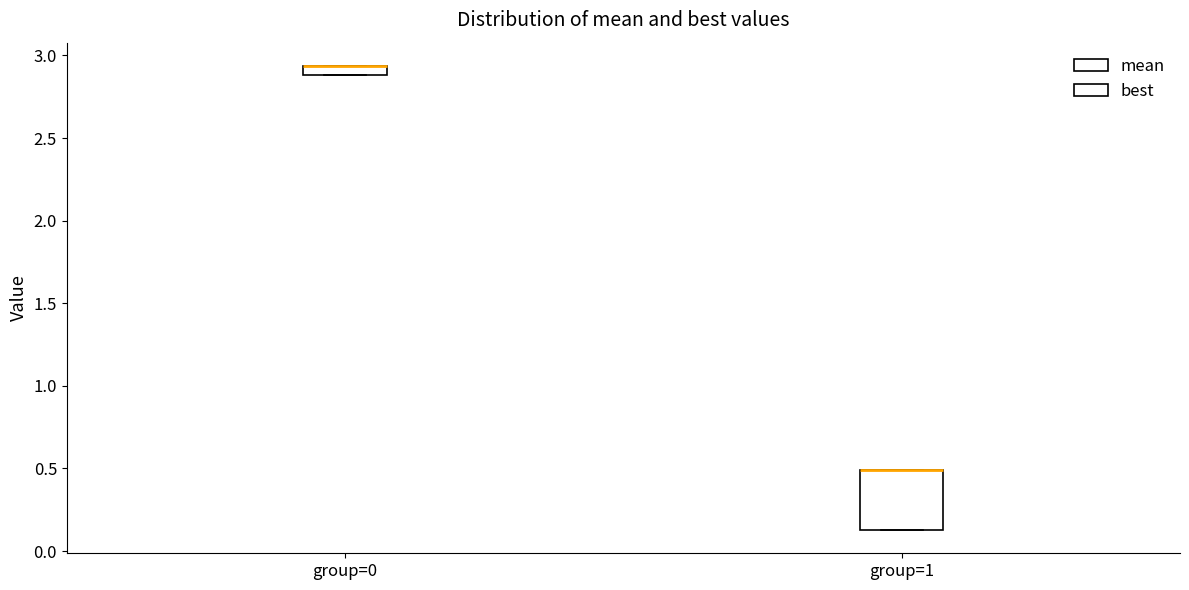

Where is the lower edge of the box for group=1 on the y-axis? The values are not printed on the chart, so give them approximately, as read against the axis.

0.15